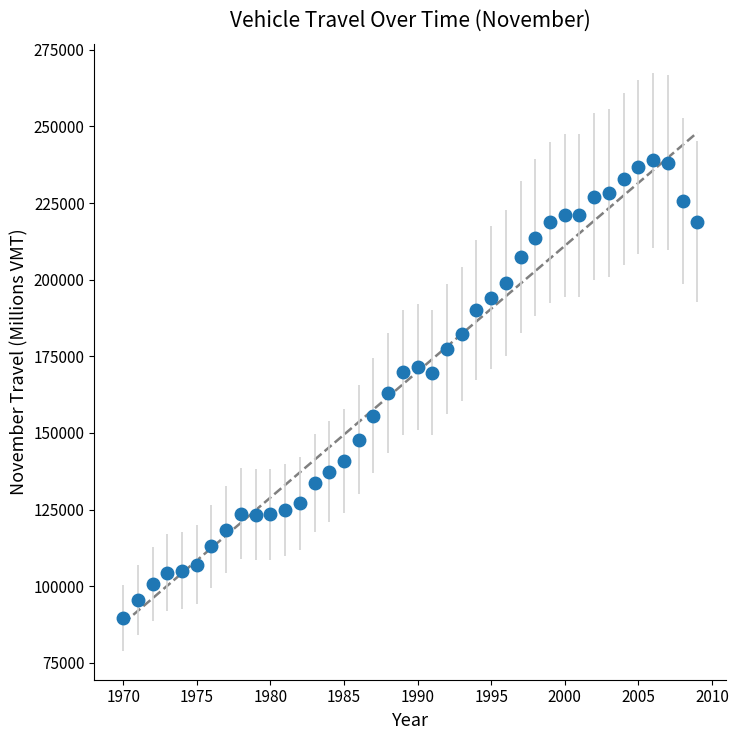

True or false: there are more than 2 points higher than both neighbors.

True